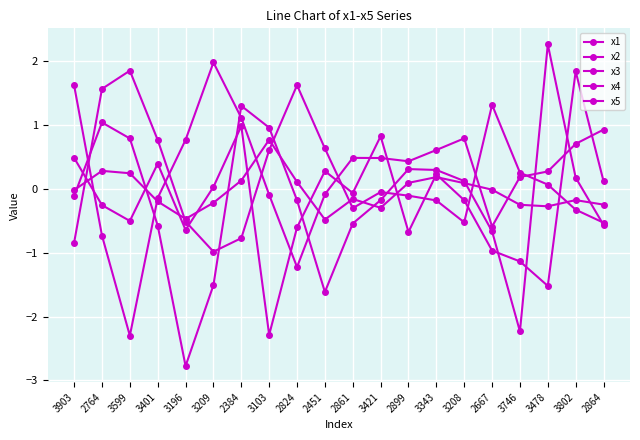

How many lines are shown in the chart?

5